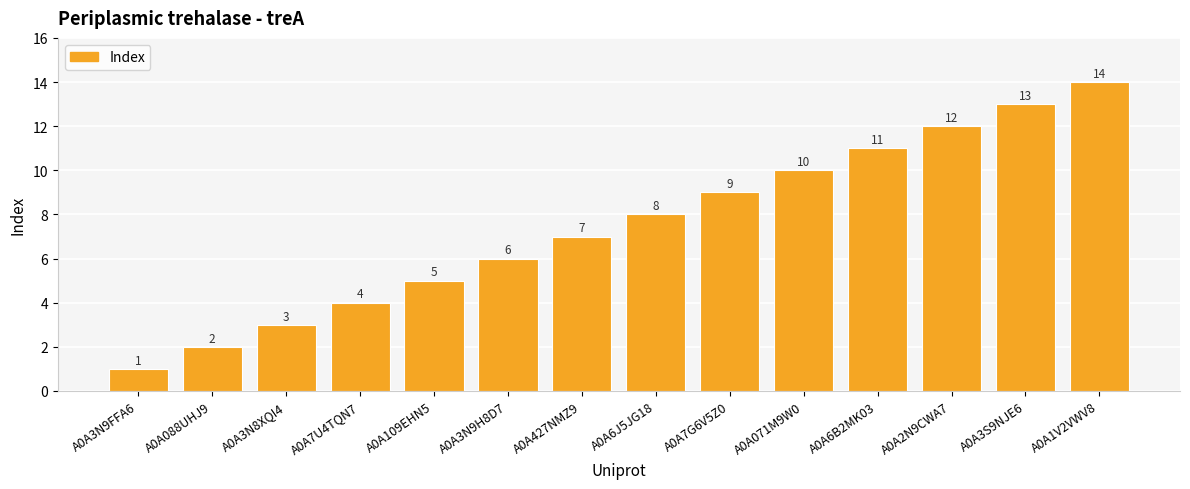

How many data points are less than 8?

7